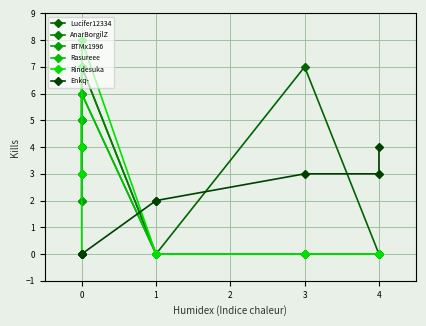

What is the sum of all BTMx1996 values?

21